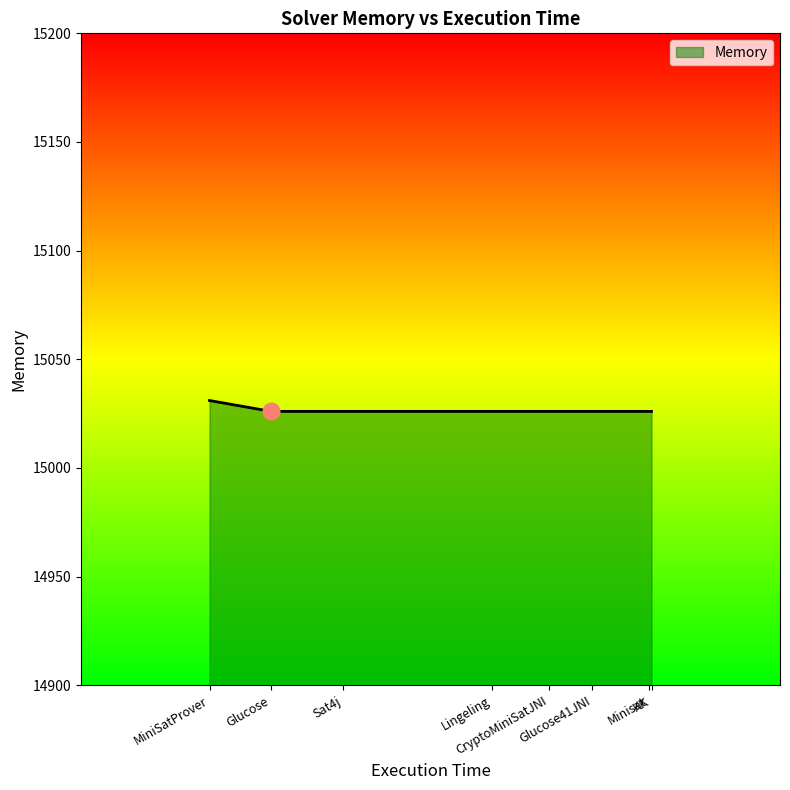

Is it true that the value at KK is 24353?

False